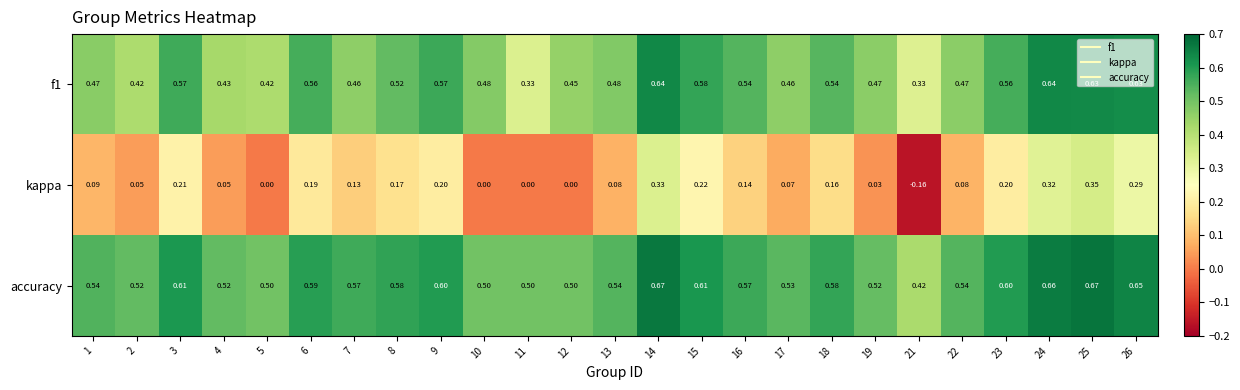

At how many categories does at least one series exceed 0?

25